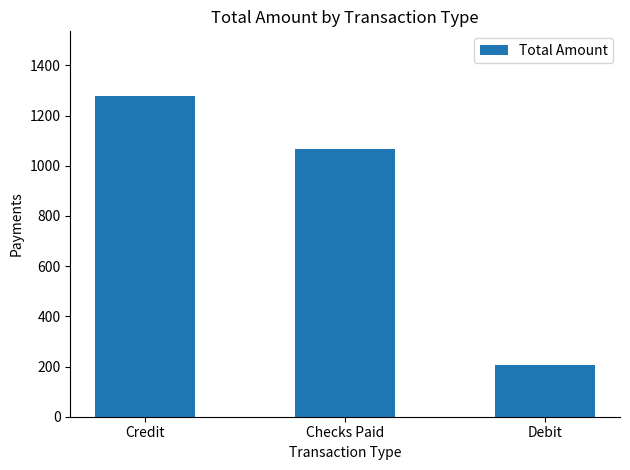

Reading left to right, list all the values displayed in this chart.

1280.0	1067.0	205.3